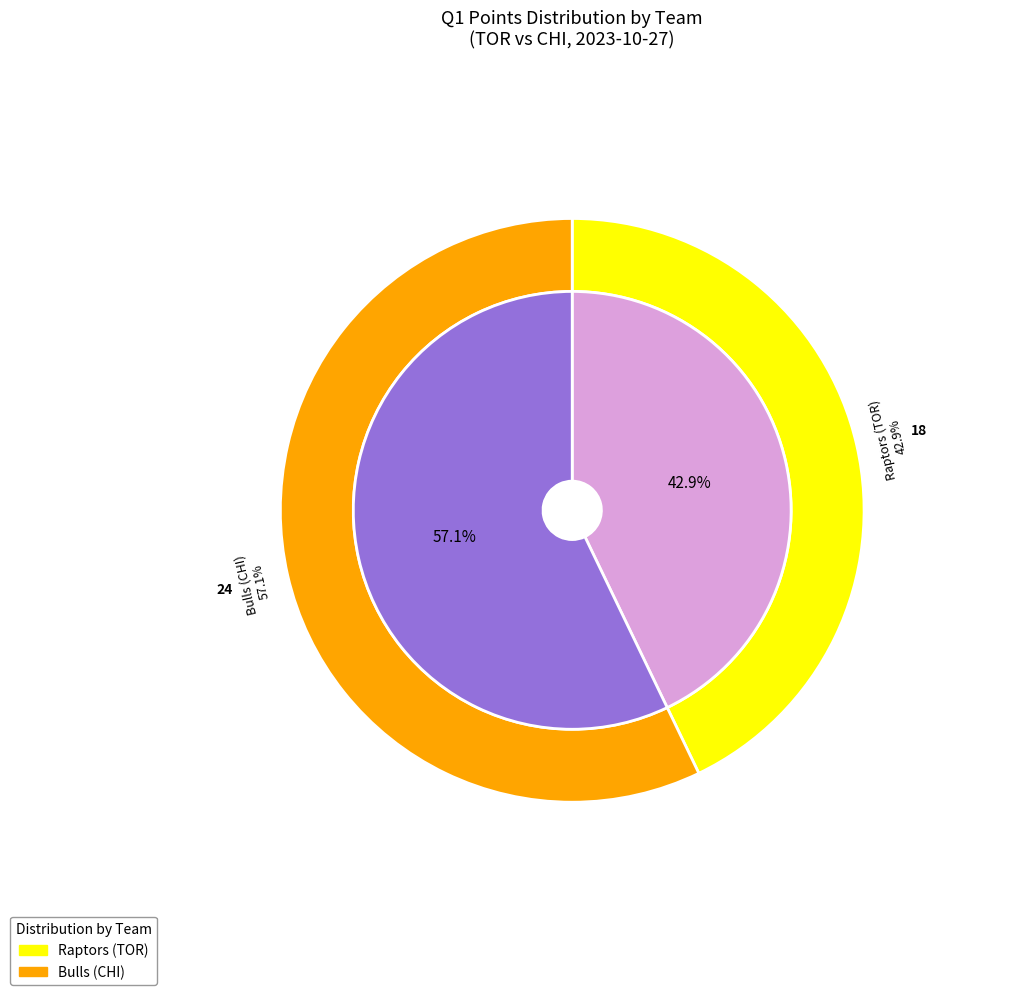

Approximately how many times larger is the value at Raptors (TOR) compared to Bulls (CHI)?

0.8